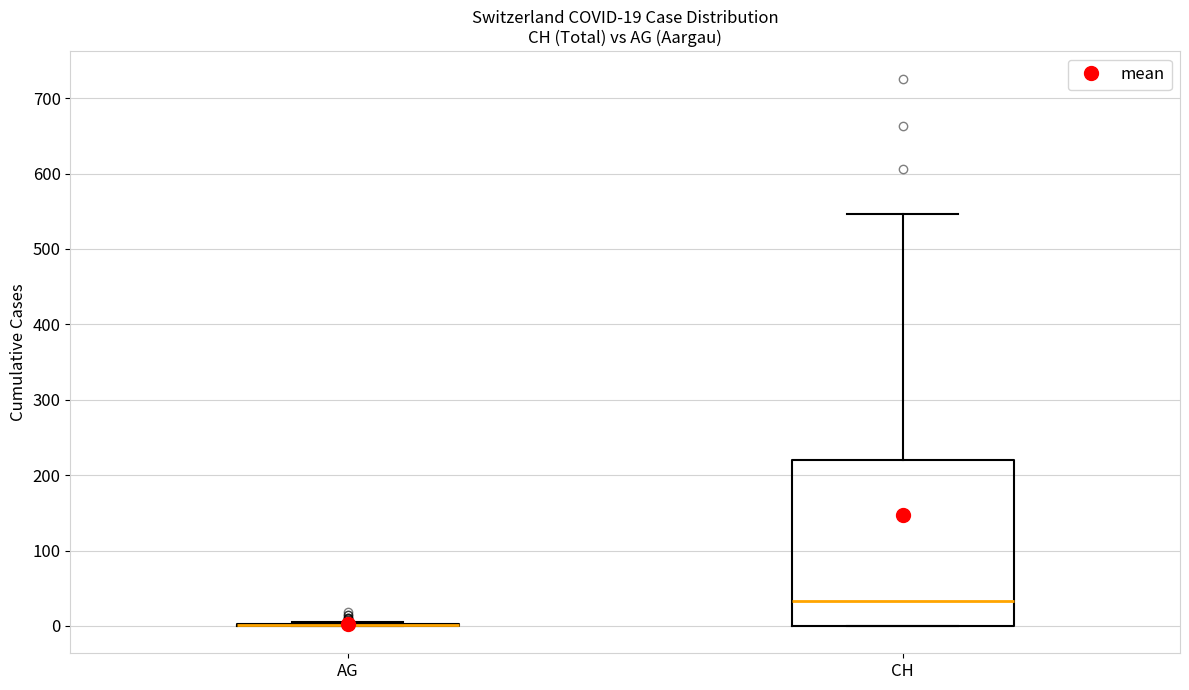

Comparing the boxes themselves (not the whiskers), which one is the tallest?

CH